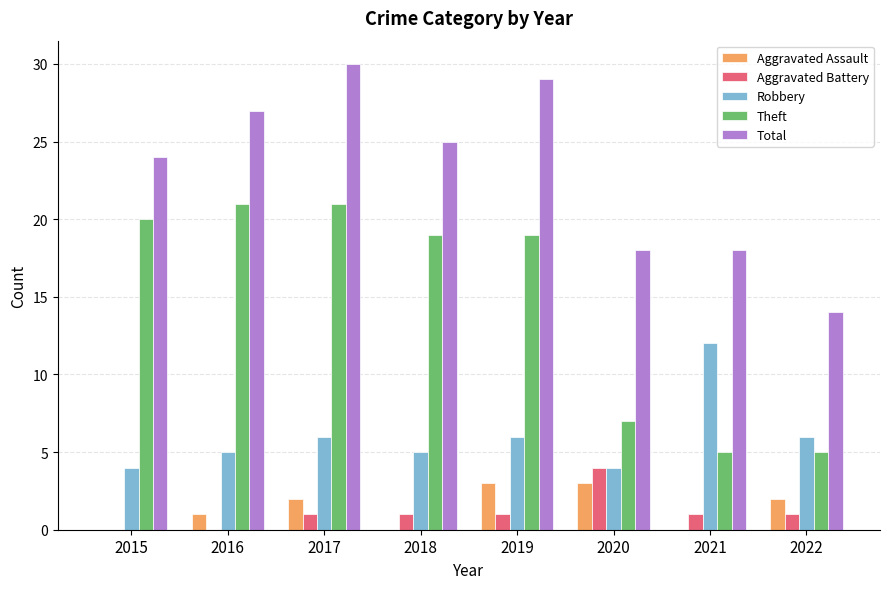

Where is Total nearest to the value 22?

2015